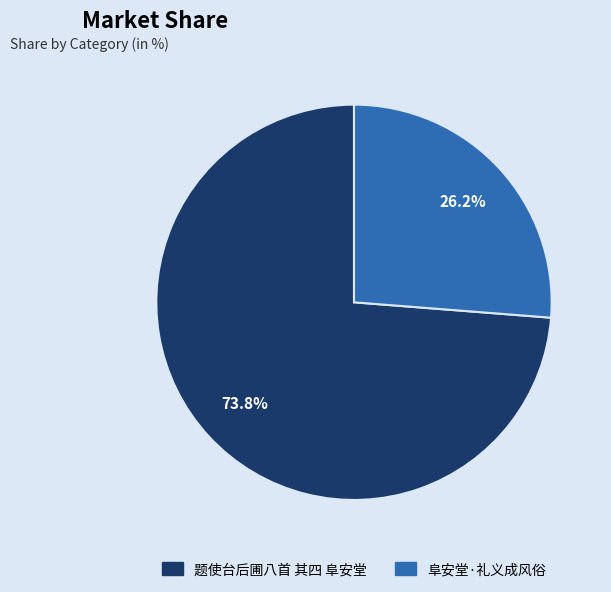

Combined, do 题使台后圃八首 其四 阜安堂 and 阜安堂·礼义成风俗 account for over 50%?

Yes